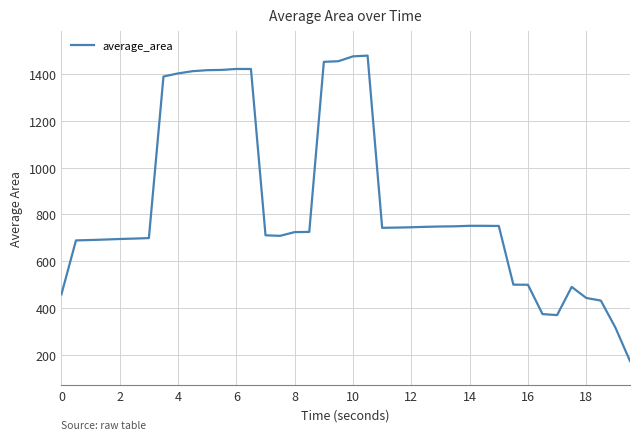

How many lines are shown in the chart?

1